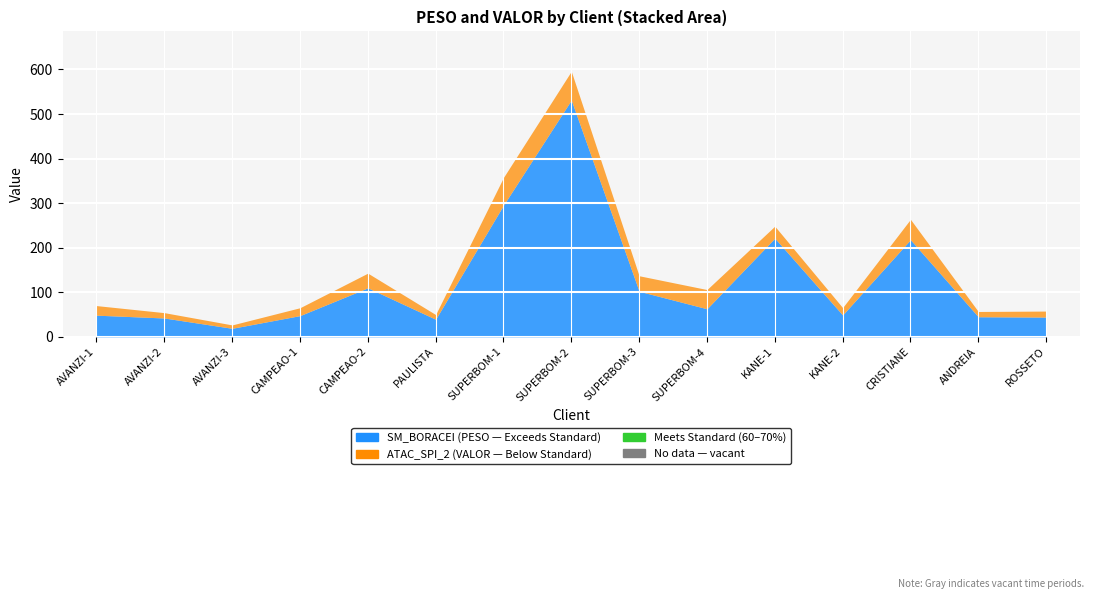

How many lines are shown in the chart?

2